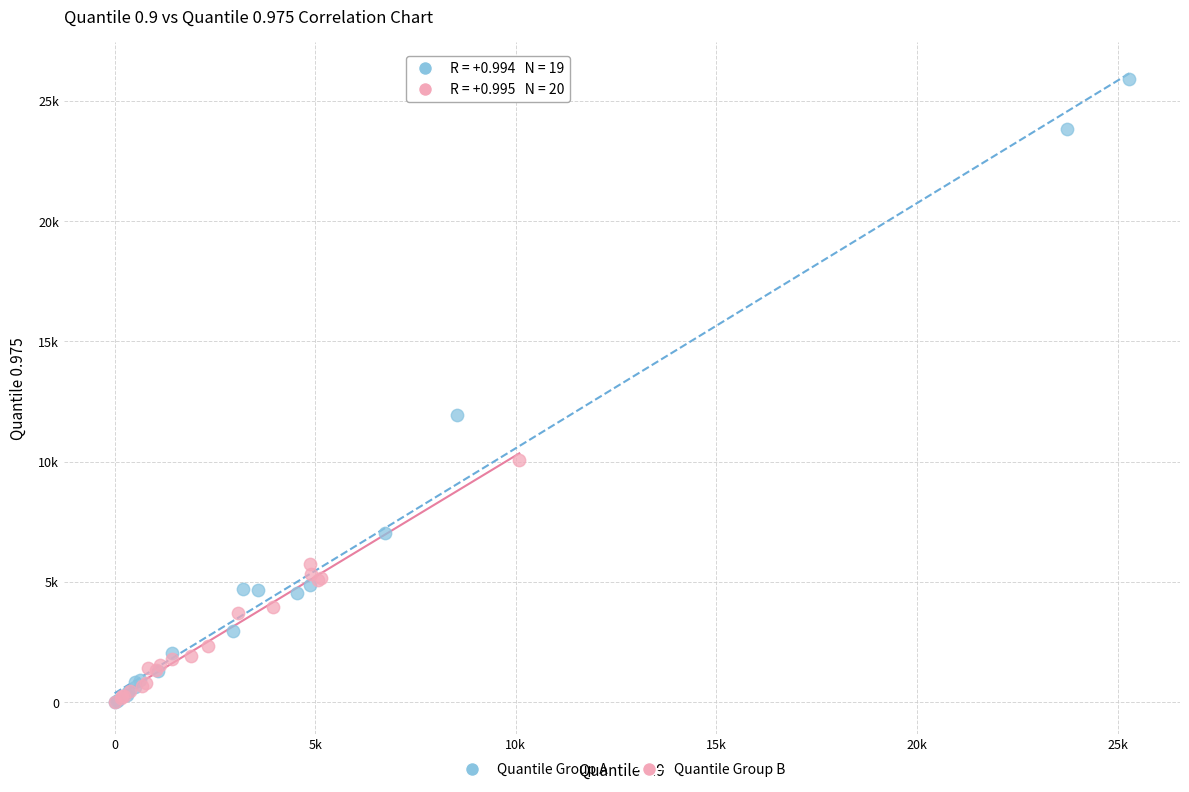

What are all the series names shown in the legend?

Quantile Group A, Quantile Group B